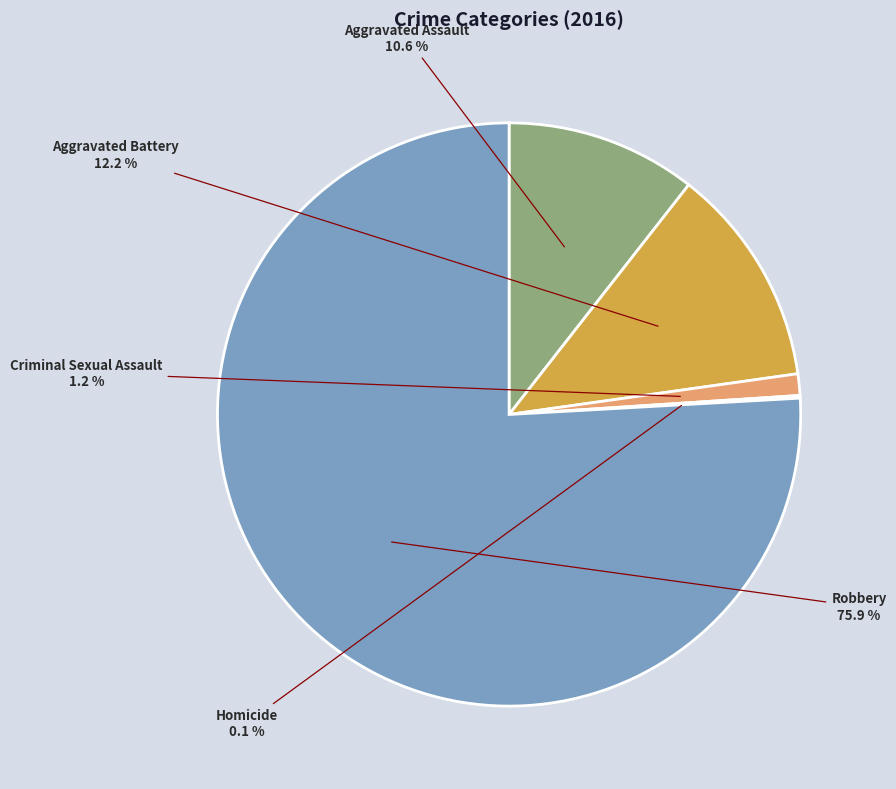

What is the largest slice in the pie chart?

Robbery